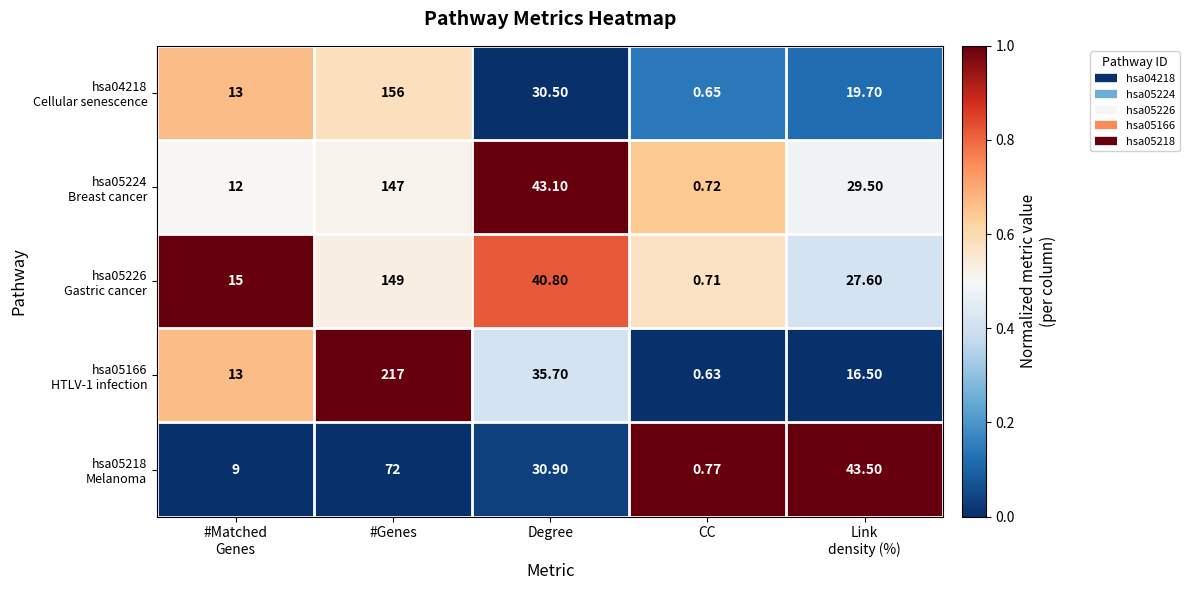

How many categories are shown in the chart?

5